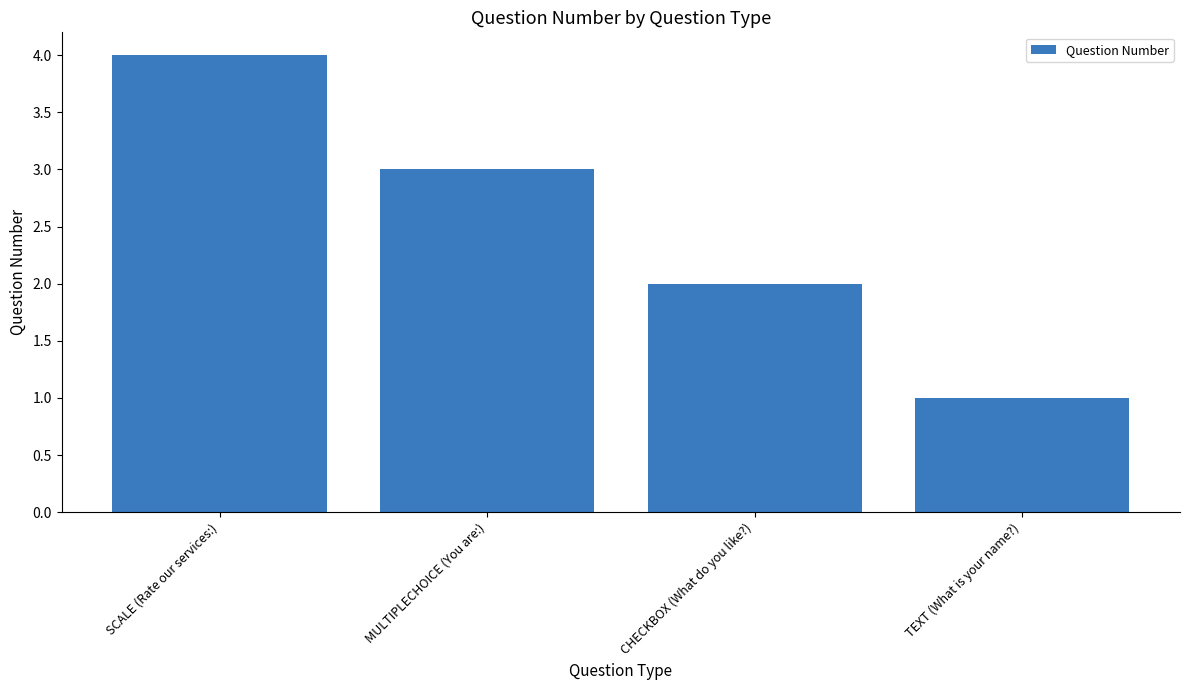

What is the minimum value shown in the chart?

1